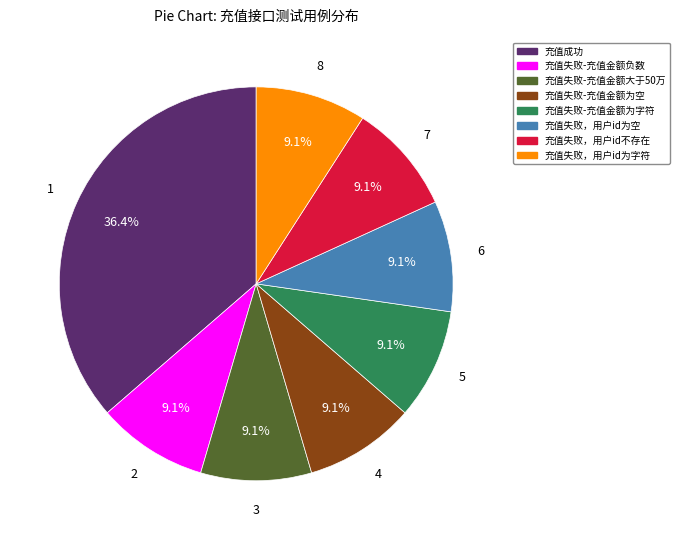

Does 充值失败，用户id为空 represent more than half of the total?

No